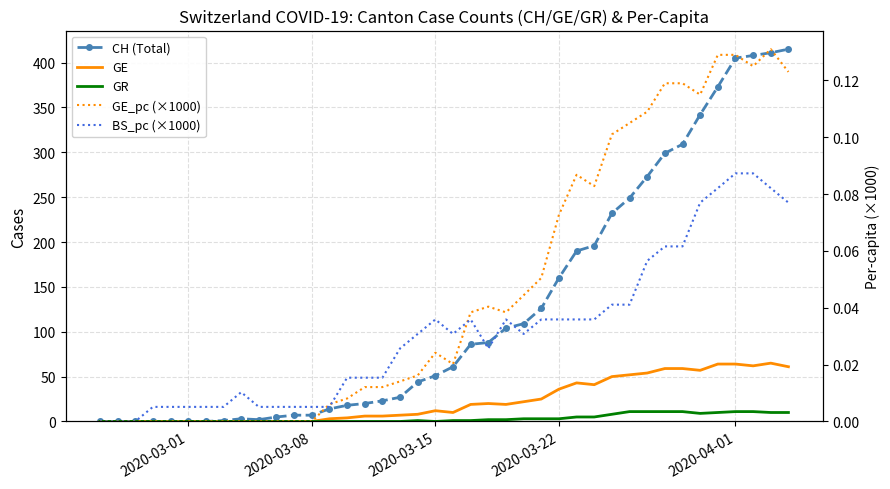

What is the value of the CH (Total) point at the 25th from the left?

109.0